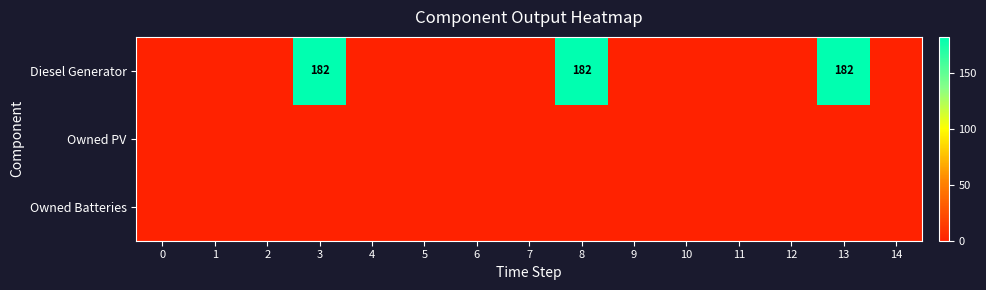

What is the difference between the maximum and second lowest values in the Diesel Generator series?

182